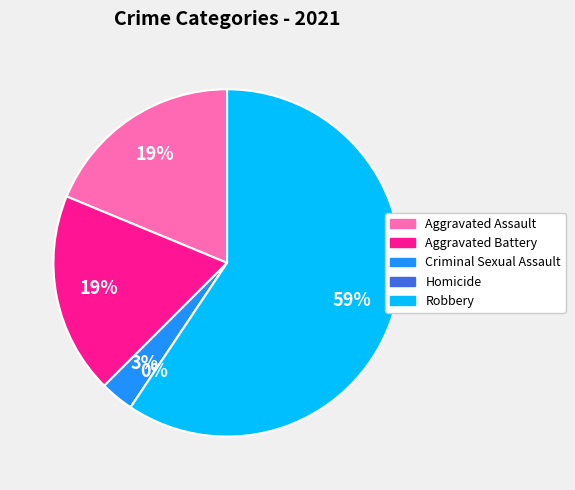

What is the total percentage of Aggravated Battery and Criminal Sexual Assault?

21.9%